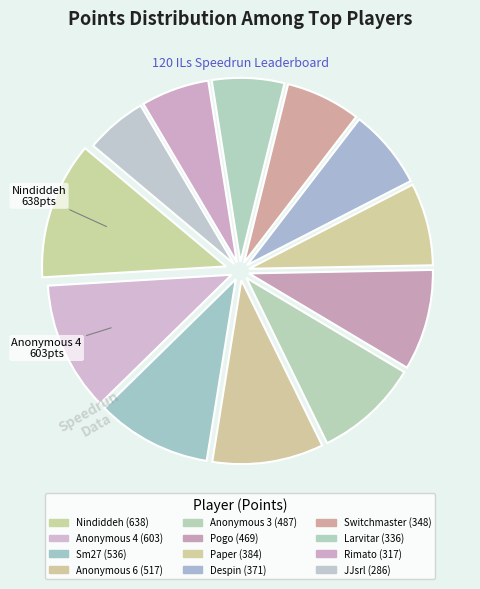

Count the number of slices in the pie.

12